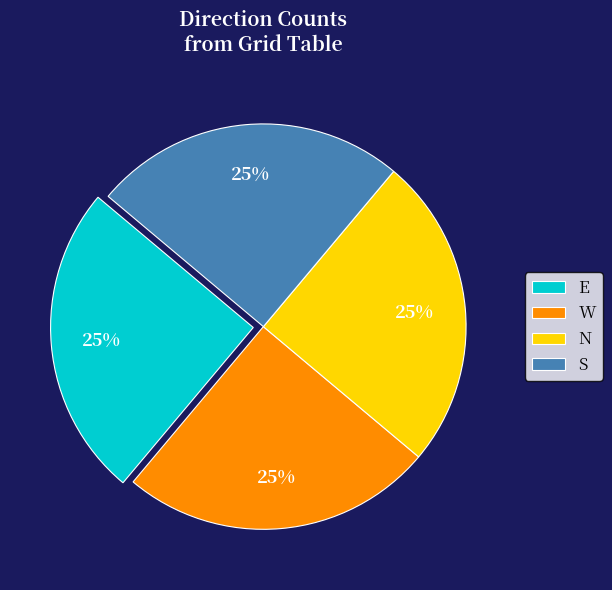

How many segments does this pie chart have?

4